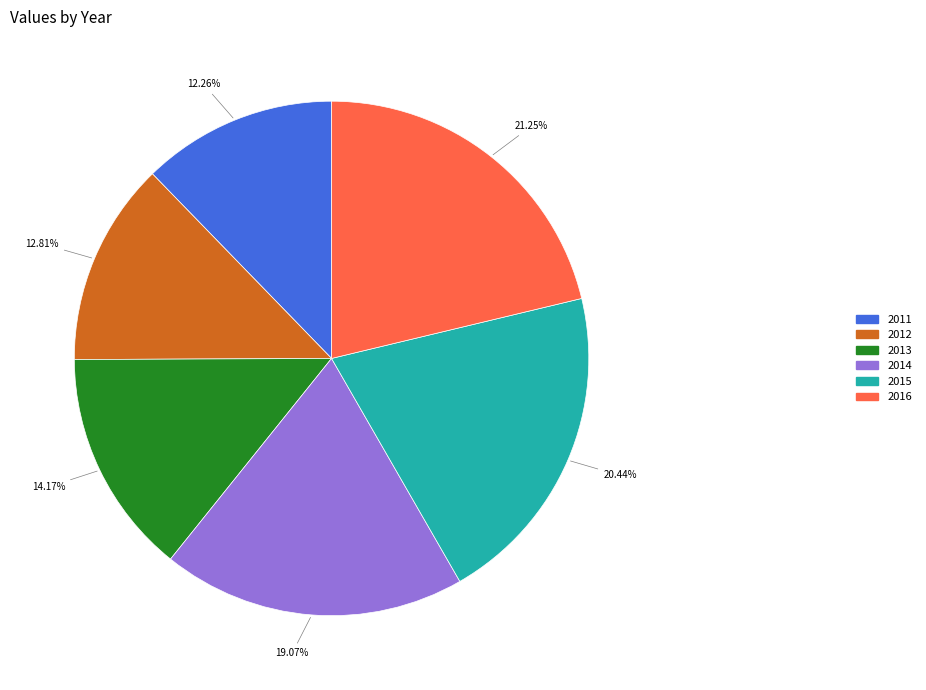

The 2012 slice represents 18% of the pie. True or false?

False